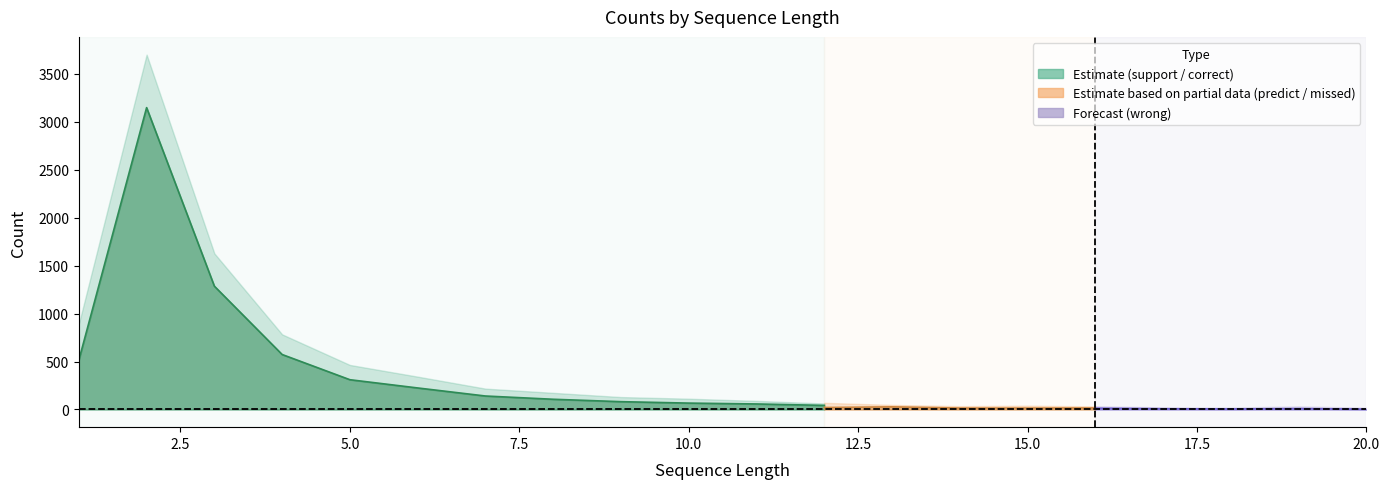

List the series in order of their peak value, highest first.

support, predict_num, correct_num, missed_num, wrong_num